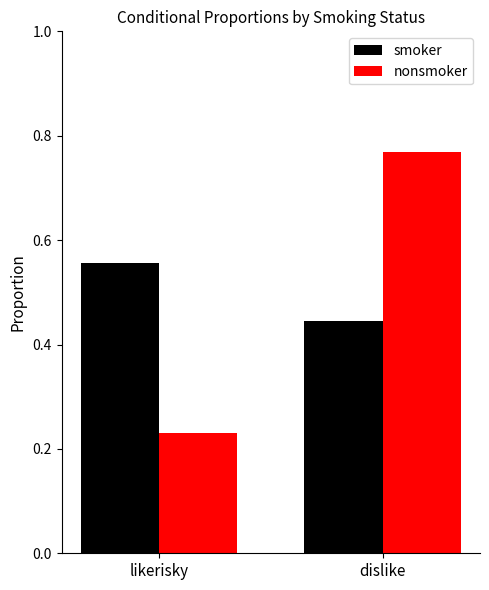

What position from the right is dislike?

1